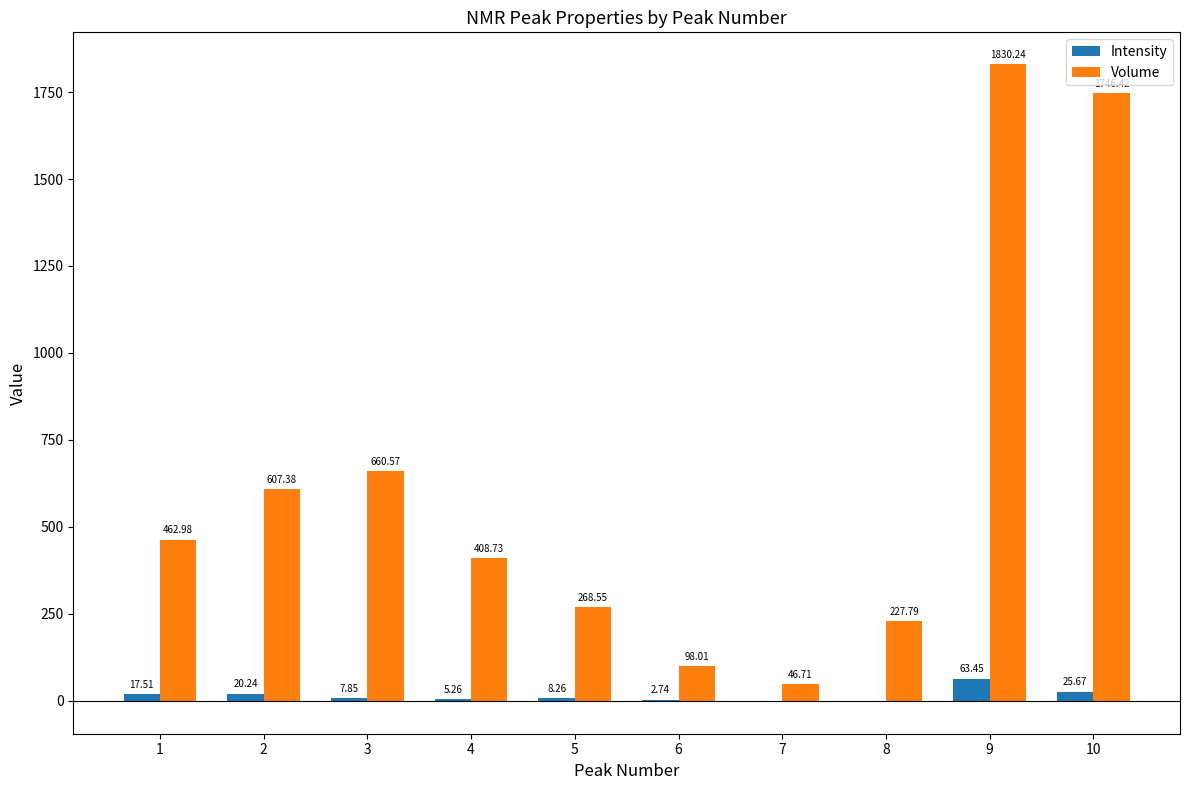

The value of Volume at 5 is 159.2. True or false?

False